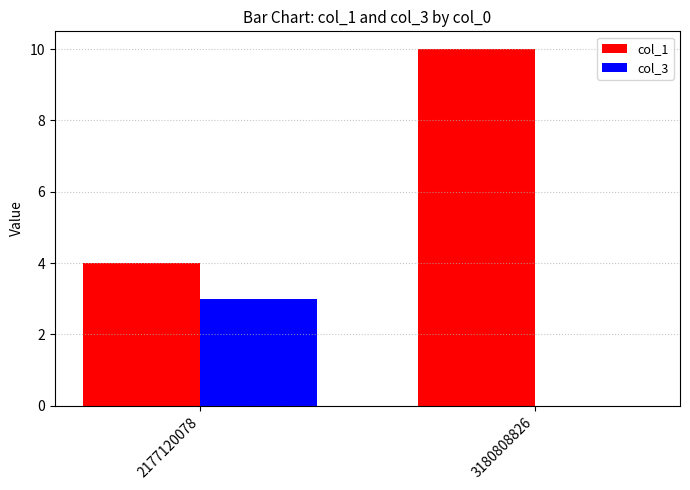

At which label is col_1 closest to 7?

2177120078